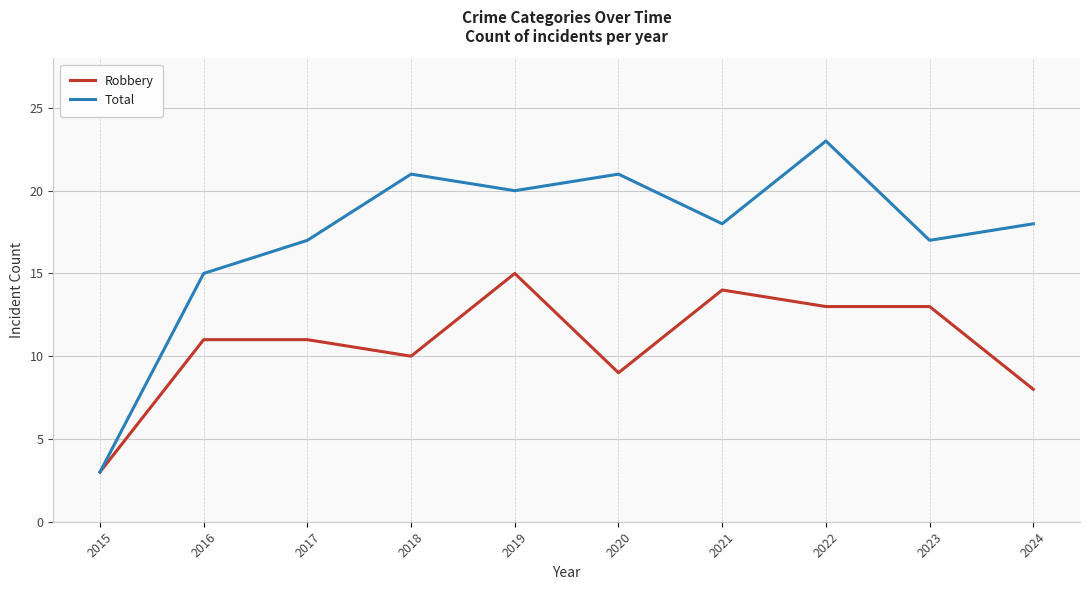

Reading right to left, transcribe all the data shown in this chart.

Robbery: 8	13	13	14	9	15	10	11	11	3
Total: 18	17	23	18	21	20	21	17	15	3